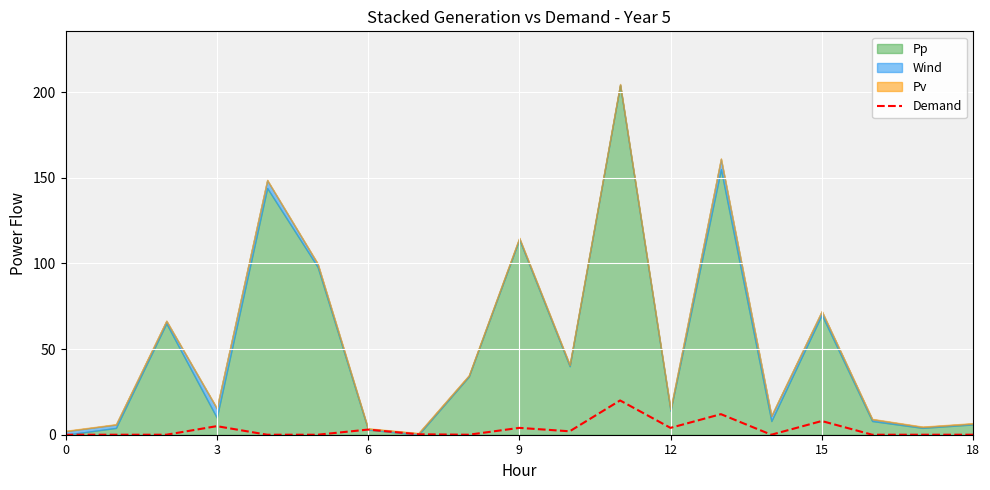

What is the average value?

3.1